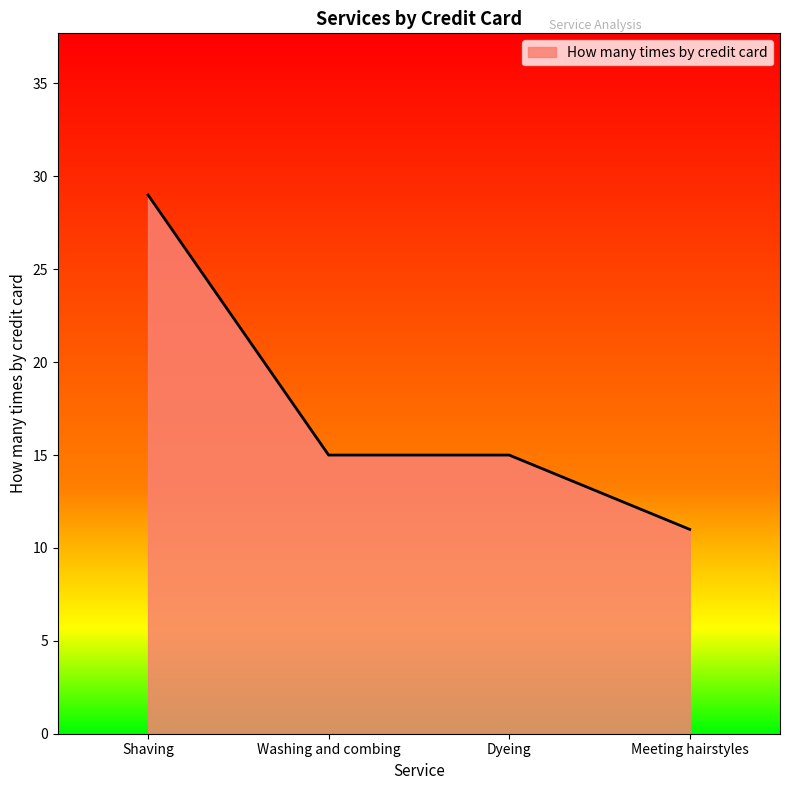

What is the sum of the values at Washing and combing and Shaving?

44